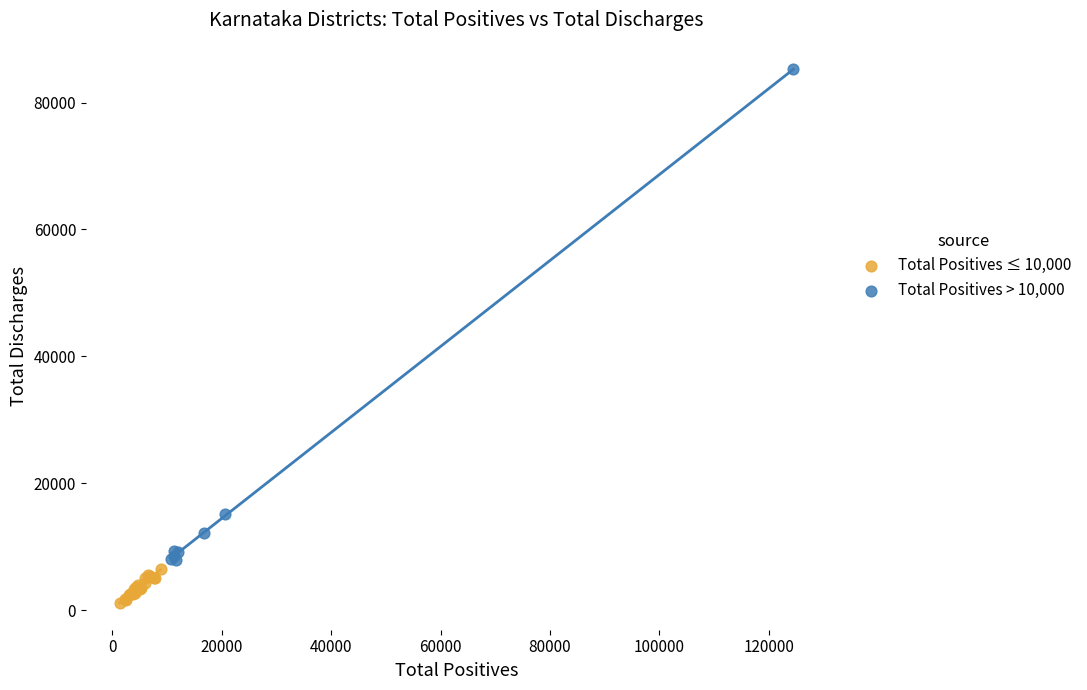

What are all the series names shown in the legend?

Total Positives ≤ 10,000, Total Positives > 10,000